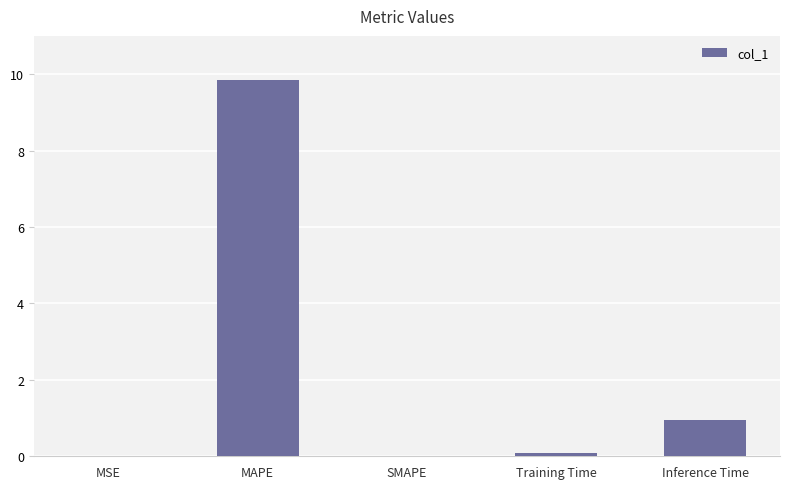

The value at MAPE is 9.8. True or false?

True